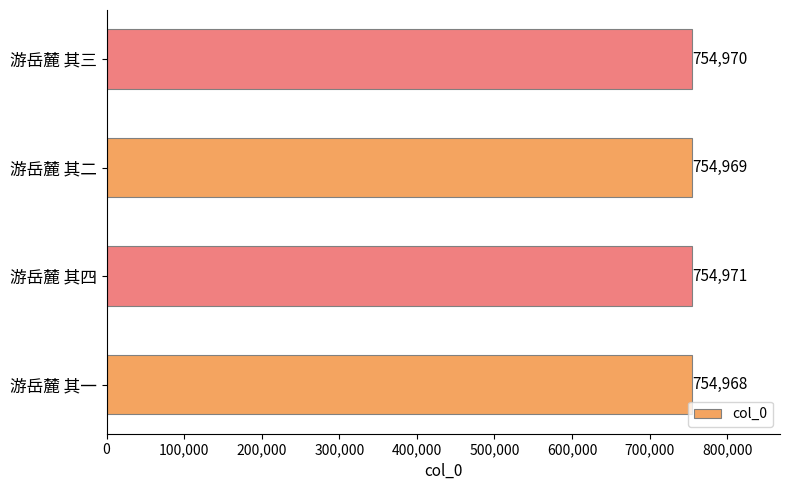

Approximately how many times larger is the value at 游岳麓 其二 compared to 游岳麓 其三?

1.0